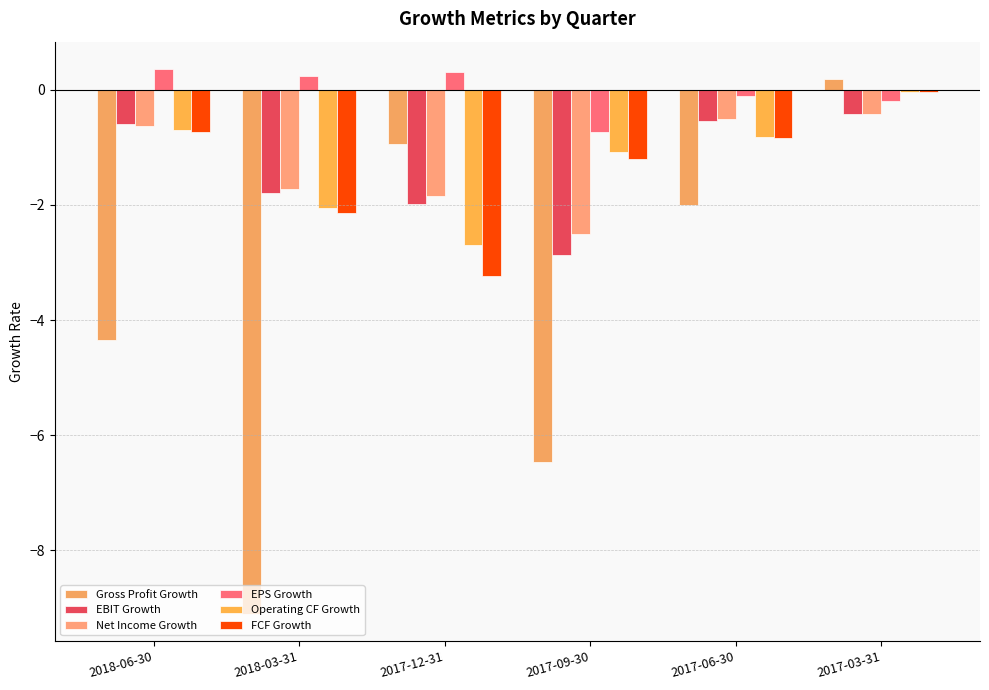

Between 2017-12-31 and 2017-09-30, which is larger?

2017-12-31